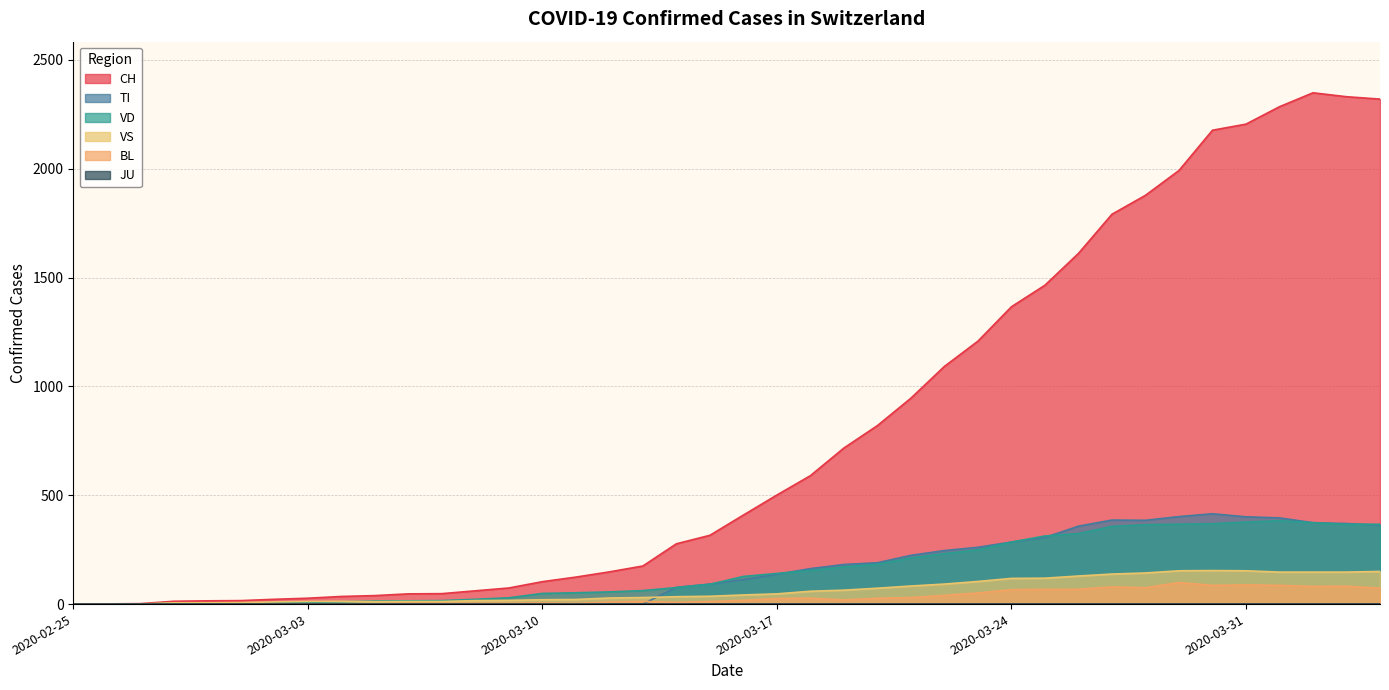

Which series has the largest total across all categories?

CH